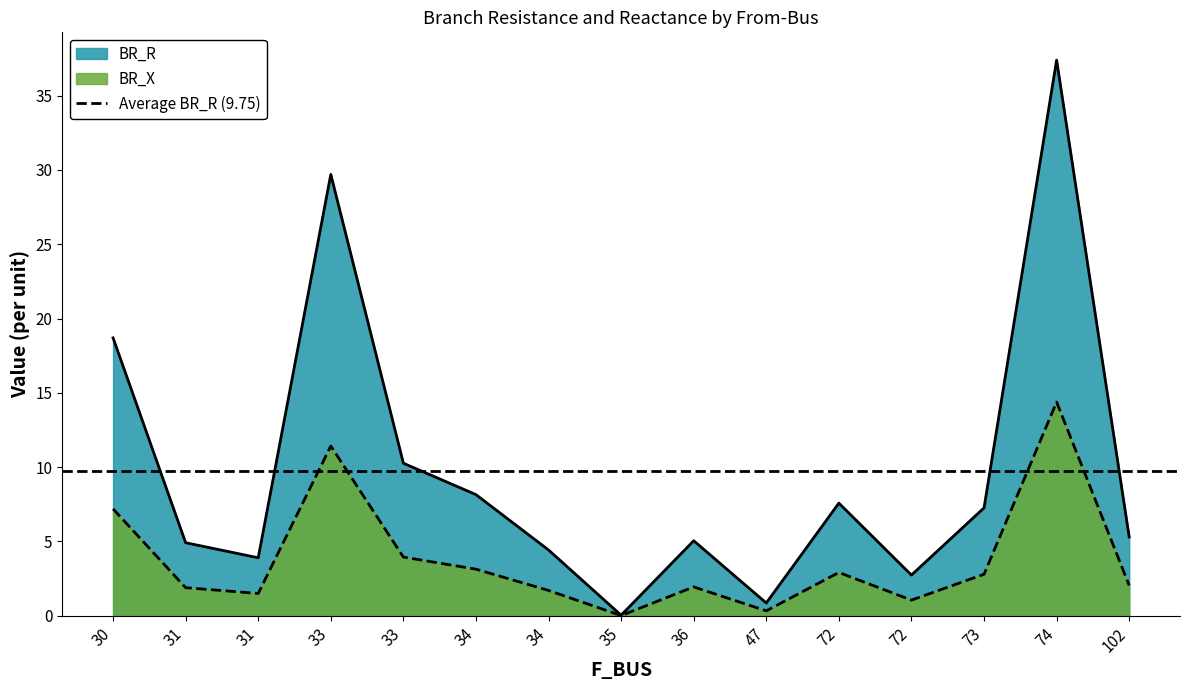

At which label does BR_X reach its peak?

74